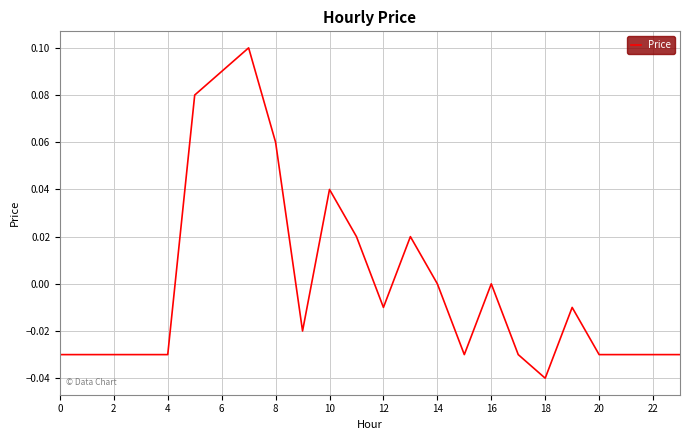

True or false: the data has more than 1 interior local peaks.

True